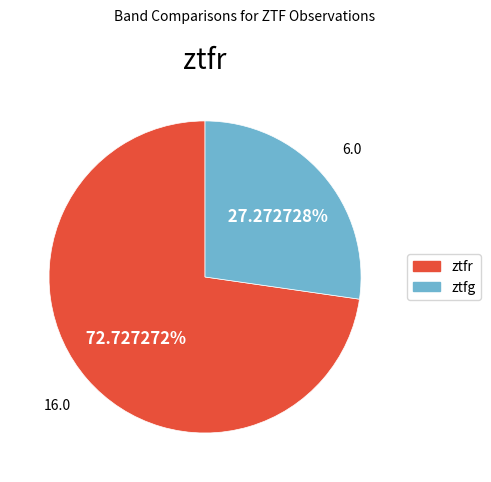

Which slice is the smallest?

ztfg